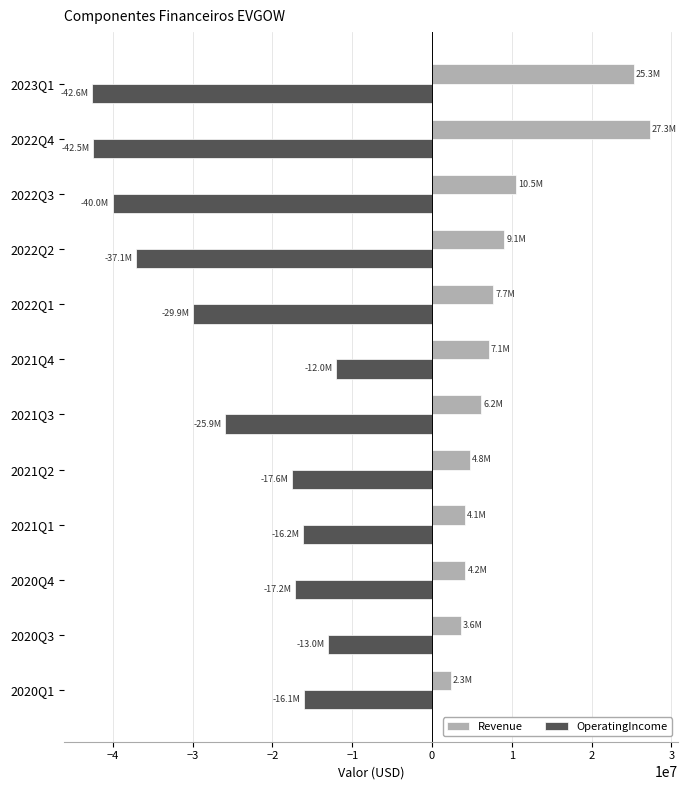

At 2021Q2, list the series in order from largest to smallest.

Revenue, OperatingIncome